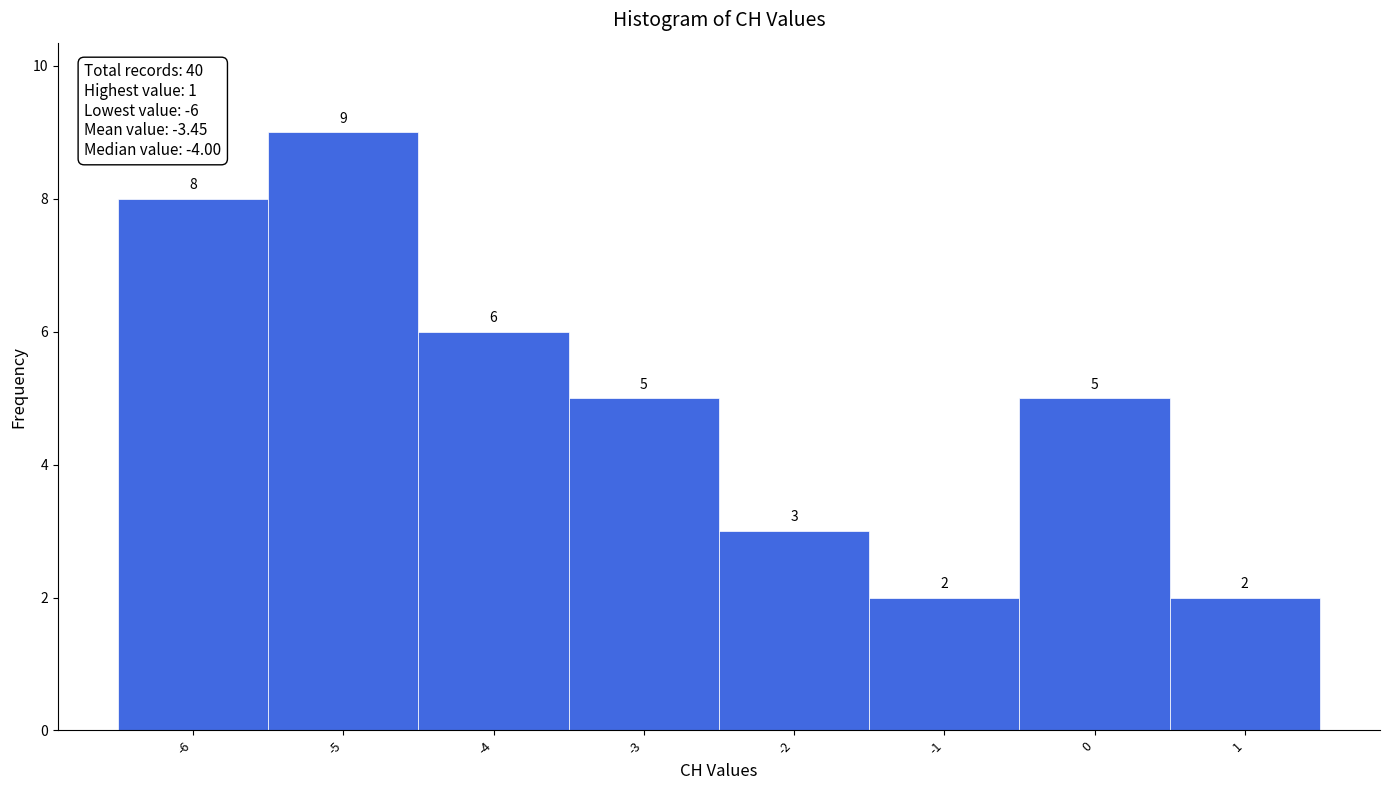

Which range on the x-axis has the tallest bar?

-5.5 to -4.5